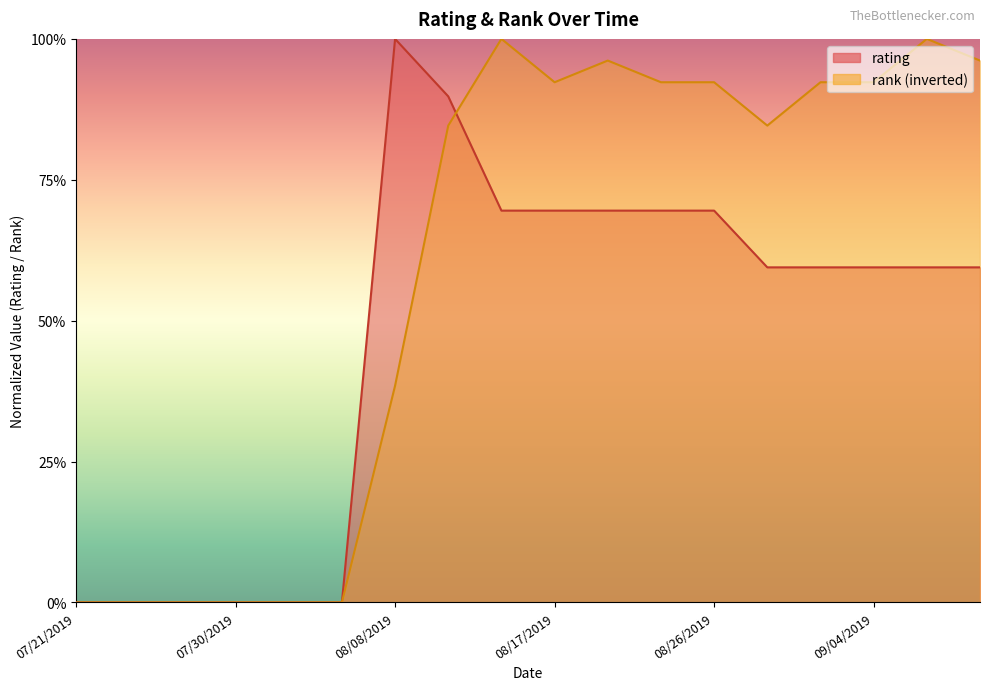

Is the value of rating at 09/10/2019 greater than the value of rank at 08/02/2019?

Yes